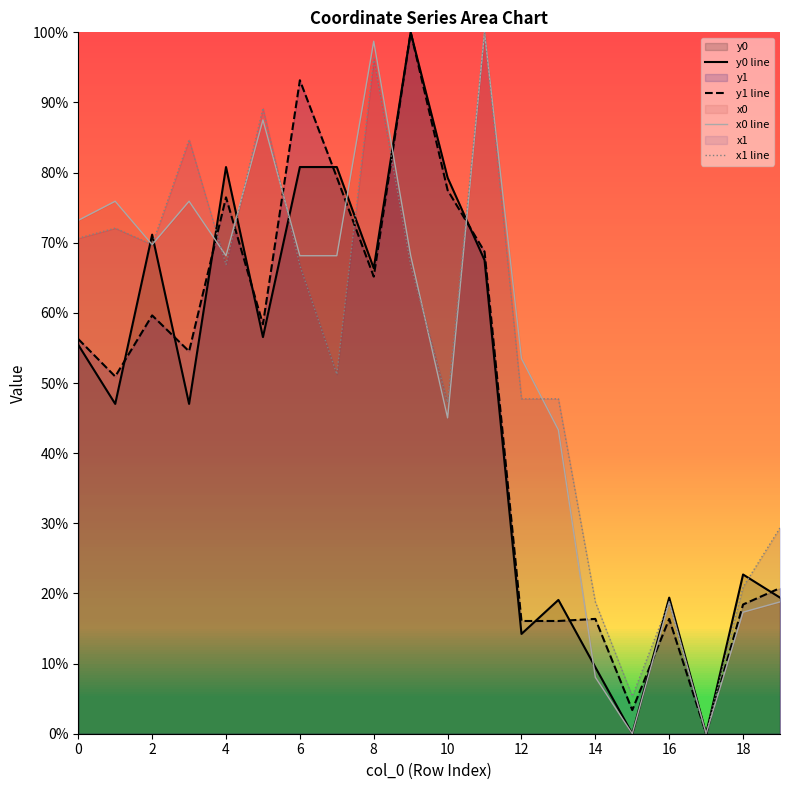

What is the label of the 6th point from the right?

14